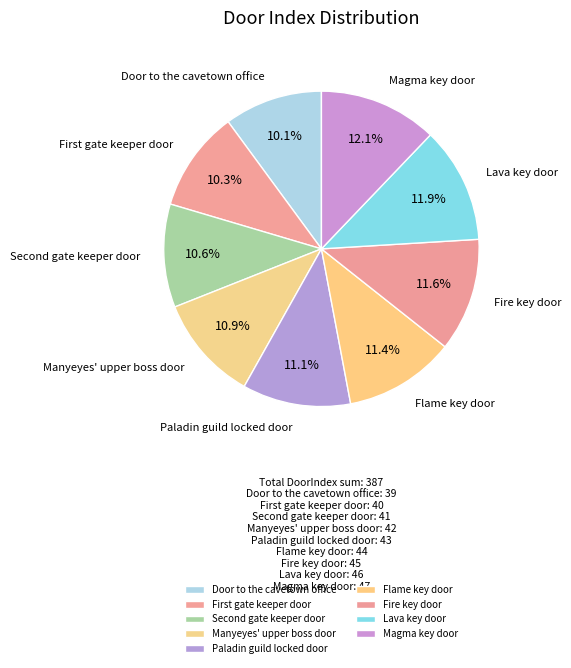

How many slices are in this pie chart?

9